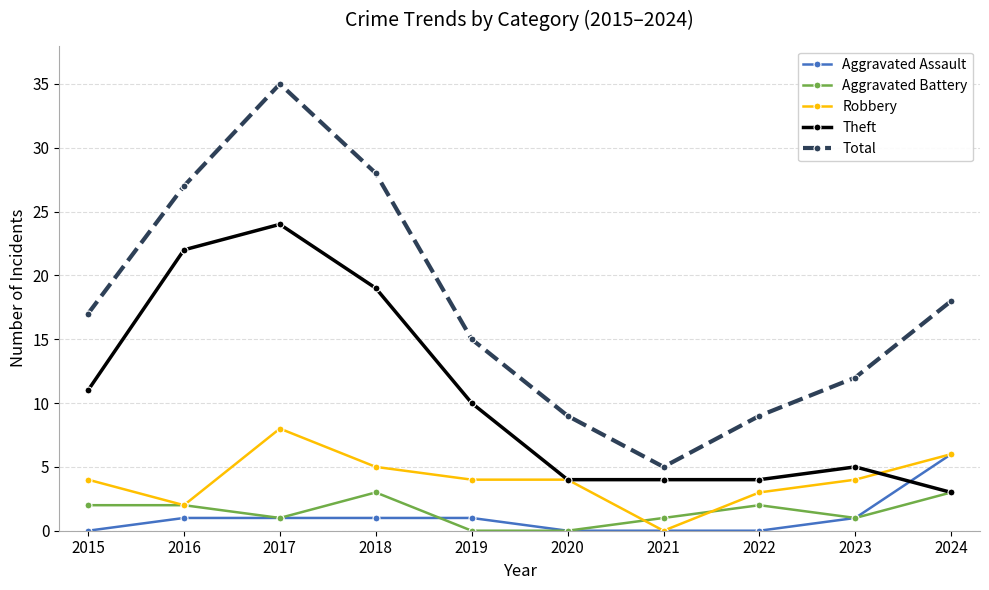

What is the maximum value shown in the chart?

35